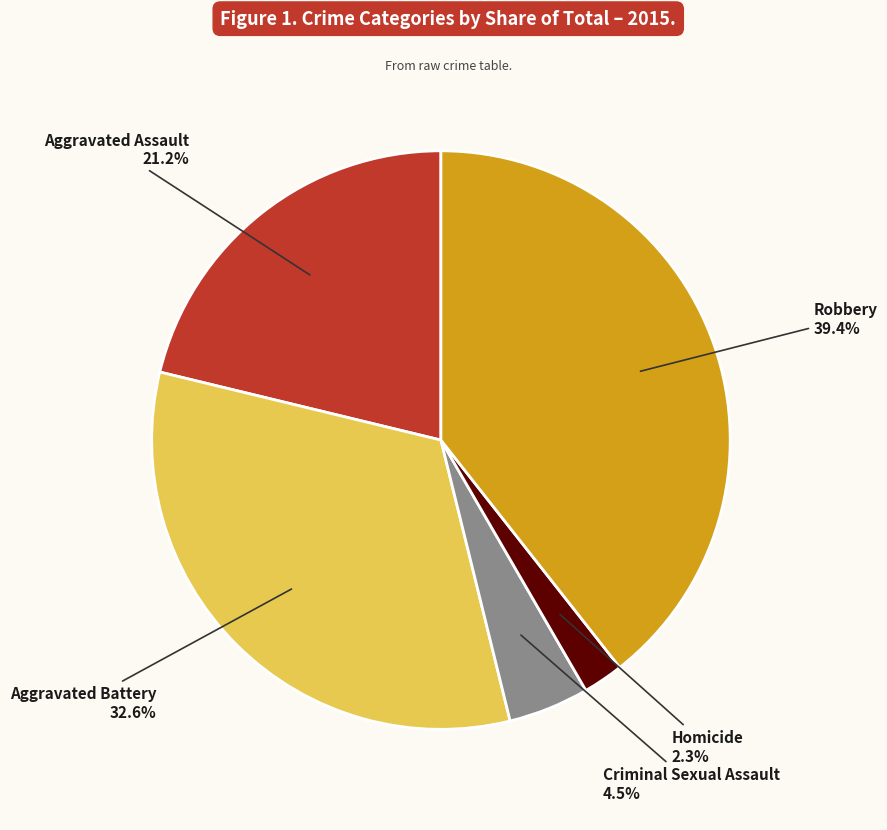

What percentage do Criminal Sexual Assault and Aggravated Assault together represent?

25.7%